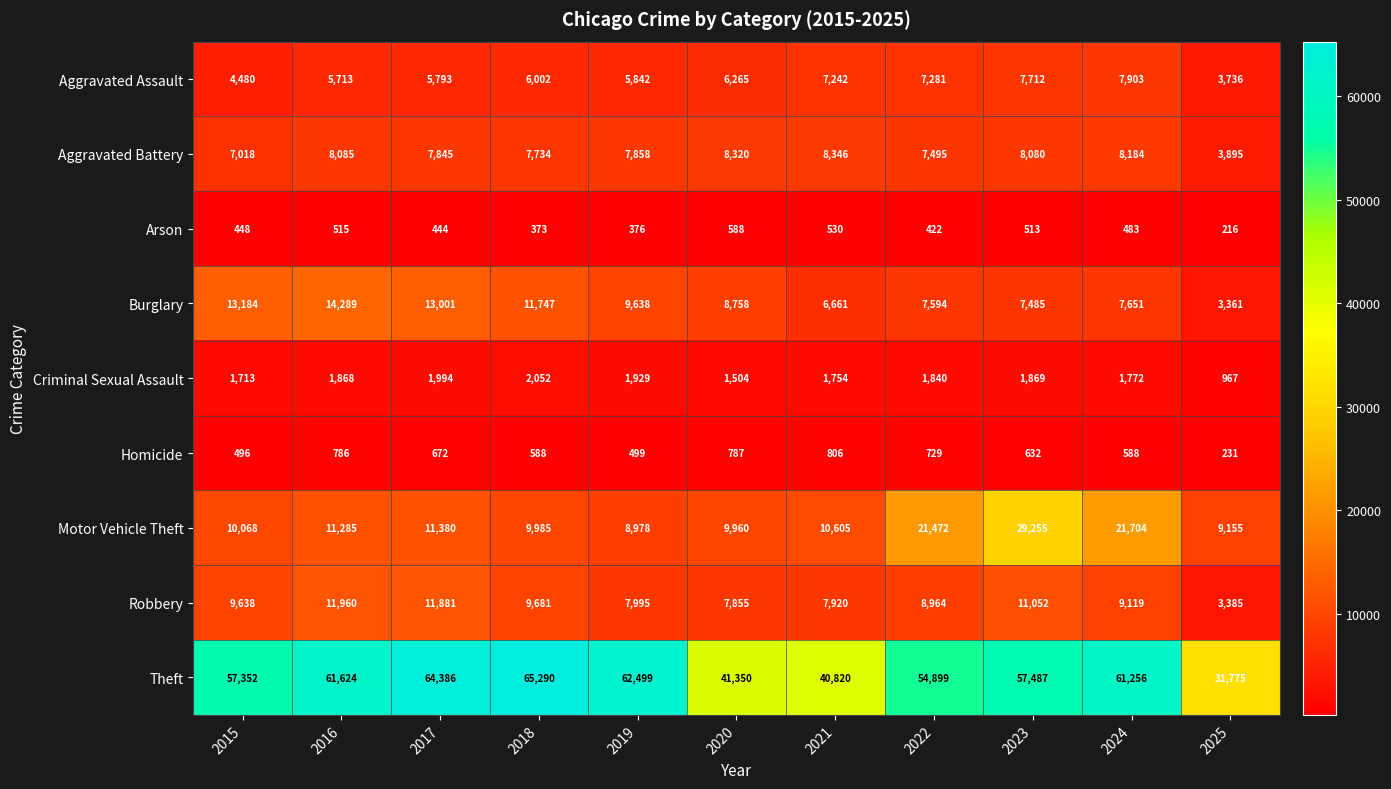

The Aggravated Assault series shows 3736 at 2025. True or false?

True